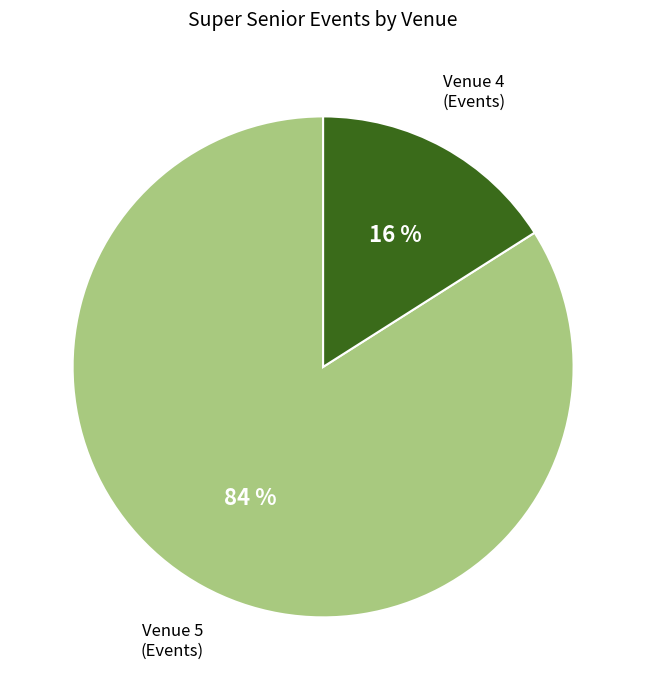

To the nearest percent, what is the difference between the largest and smallest slice percentages?

68%